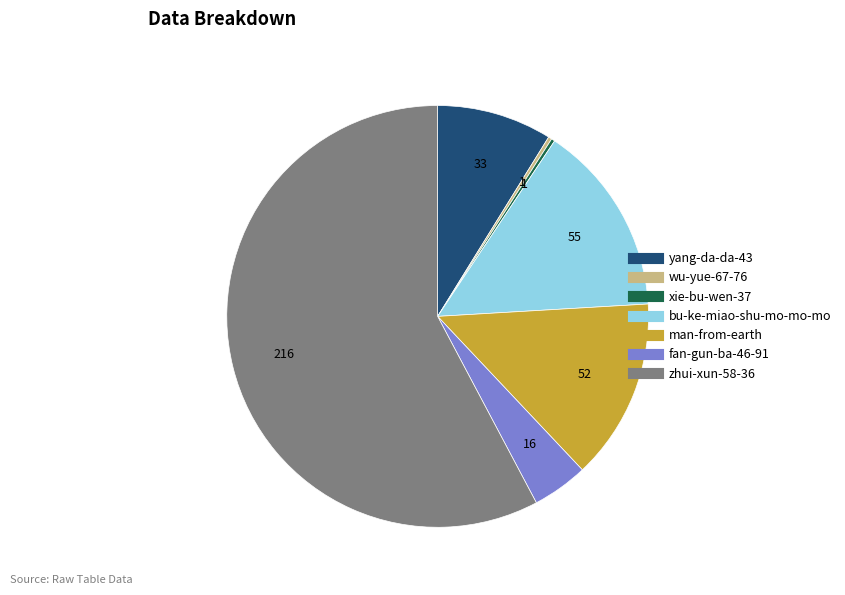

Which slice is the largest?

zhui-xun-58-36